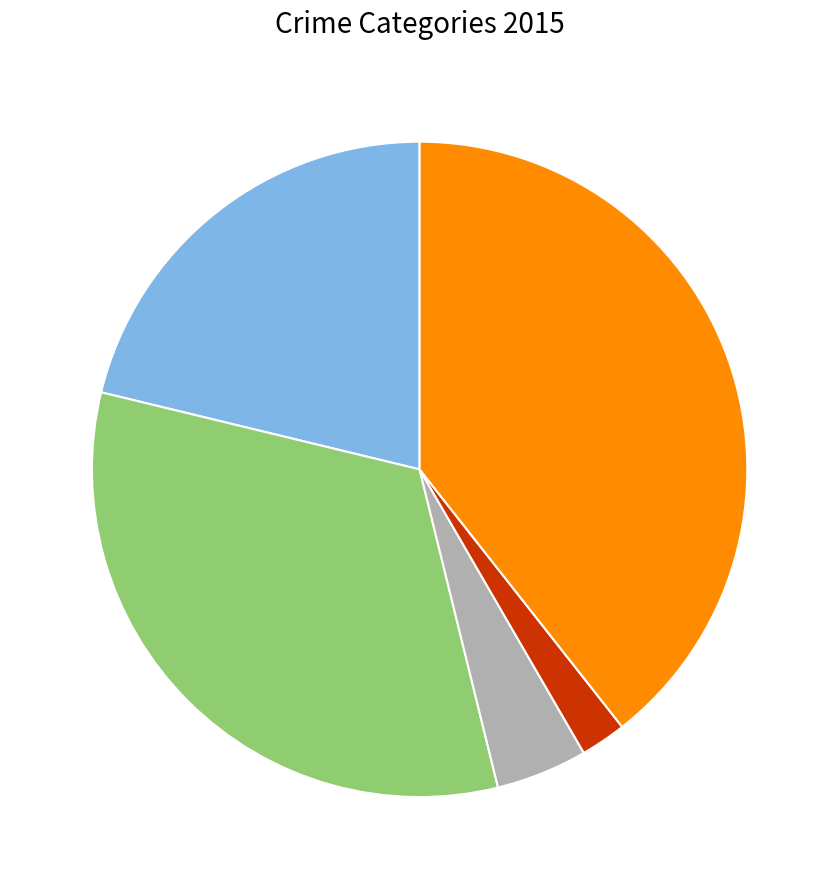

Does any single category account for the majority?

No